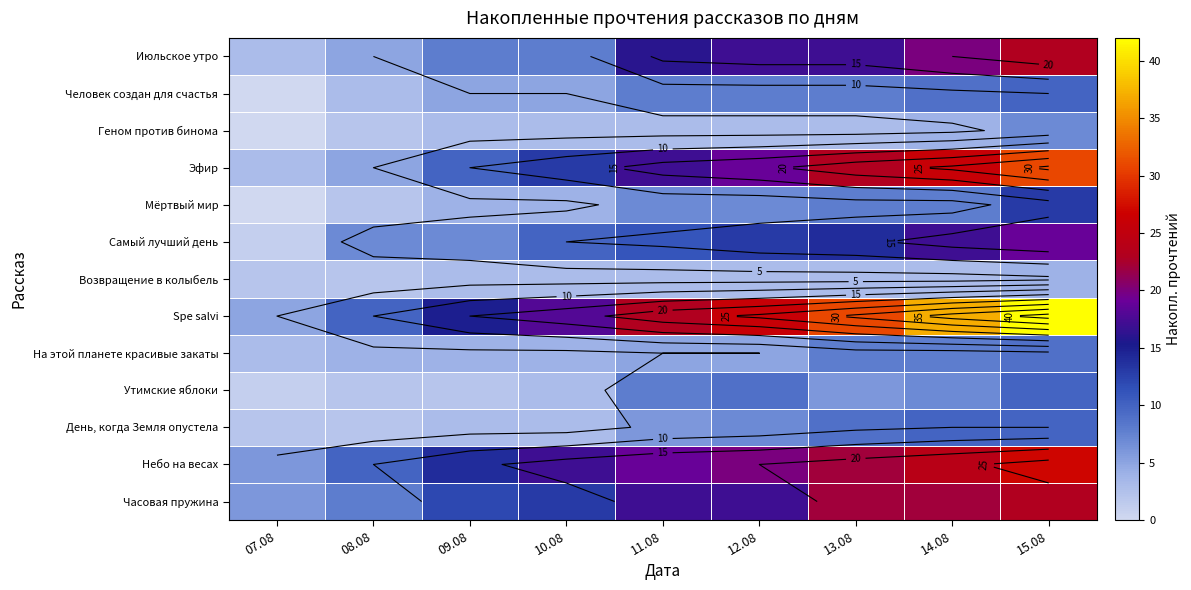

Which label corresponds to the largest value in the chart?

15.08